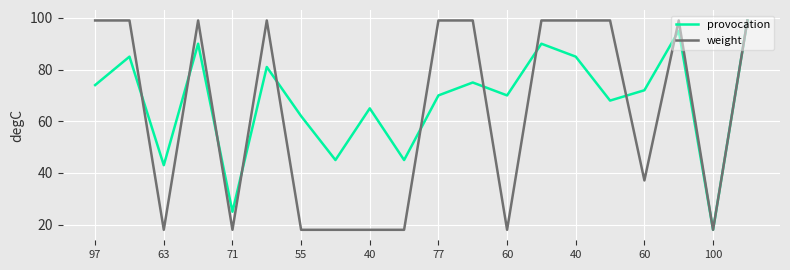

What is the greatest value displayed?

99.0